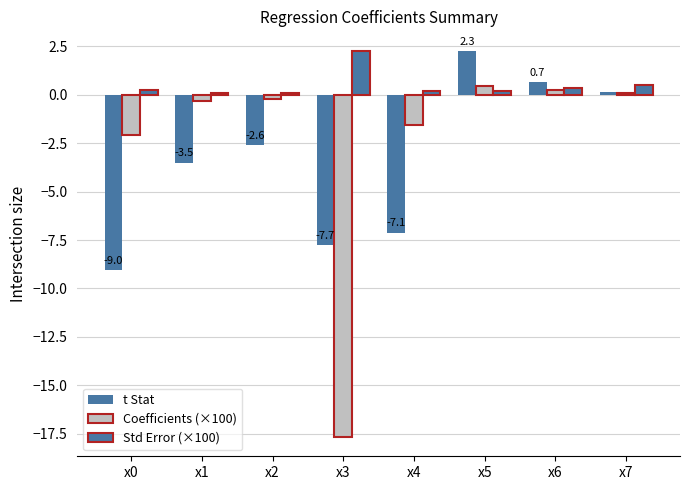

Reading right to left, what are all the values shown in this chart?

t Stat: 0.2	0.7	2.3	-7.1	-7.7	-2.6	-3.5	-9.0
Coefficients (×100): 0.1	0.2	0.5	-1.5	-17.7	-0.2	-0.3	-2.1
Std Error (×100): 0.5	0.4	0.2	0.2	2.3	0.1	0.1	0.2